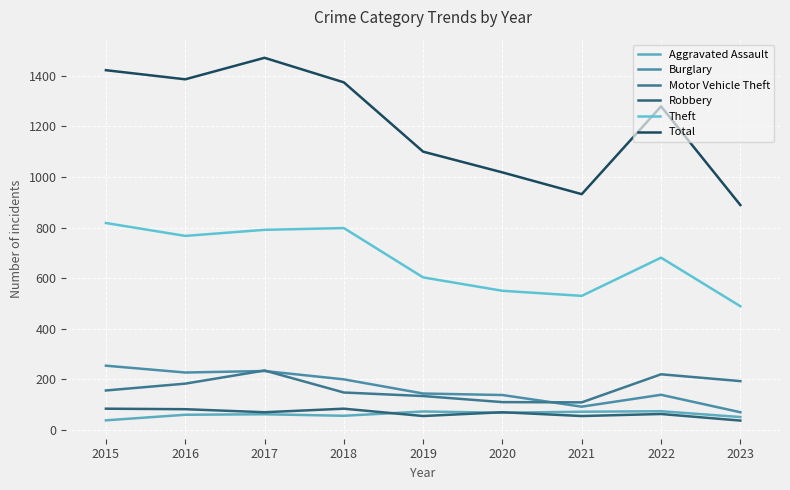

What is the average value of the Robbery series?

67